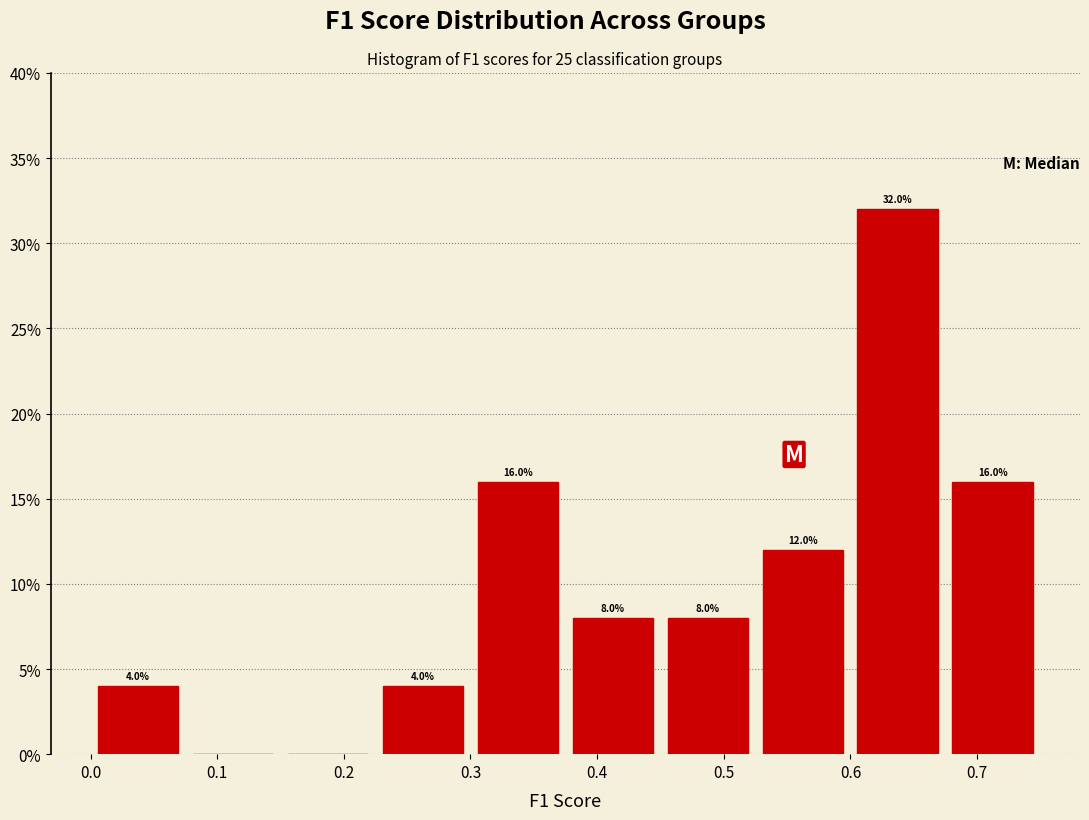

Which range on the x-axis has the tallest bar?

0.600 to 0.675